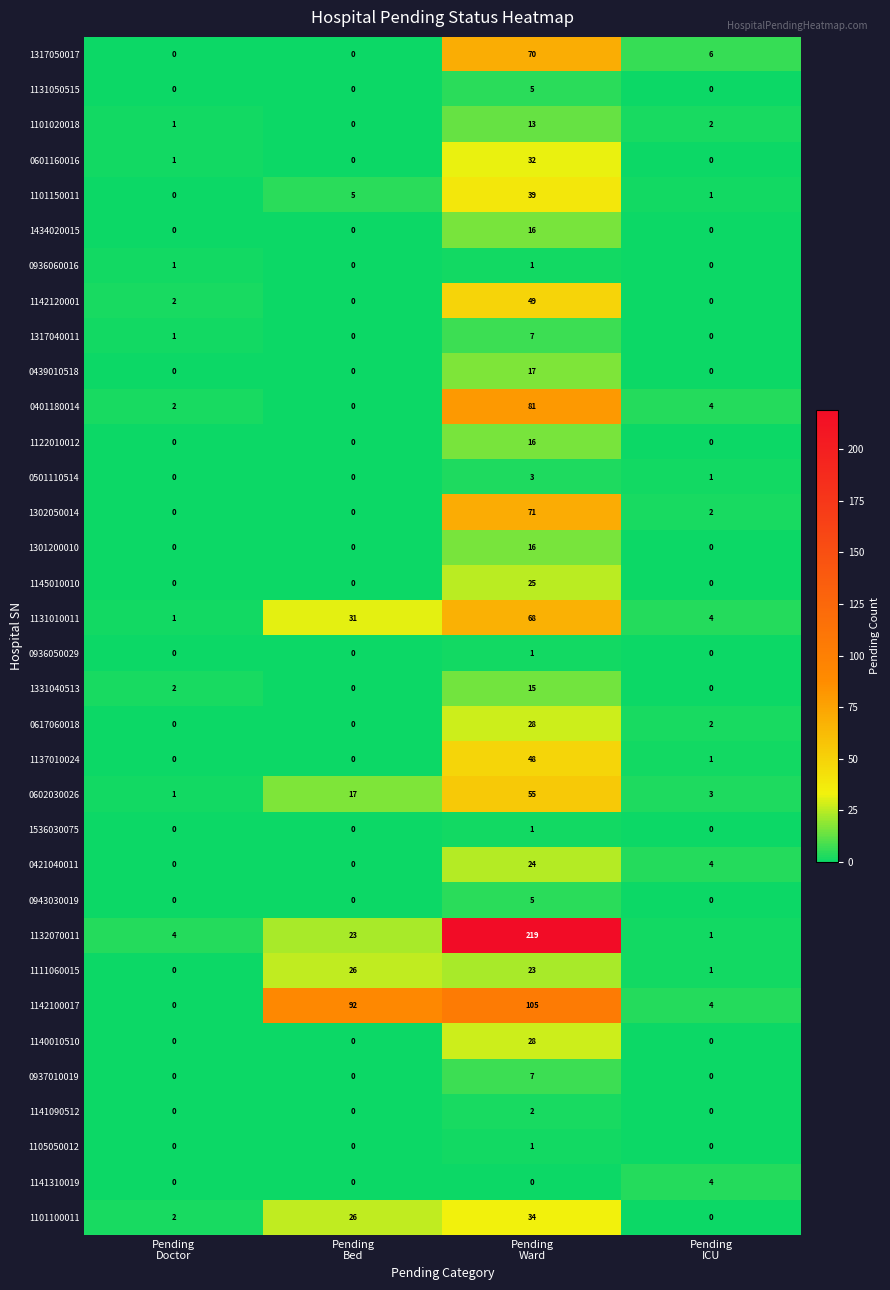

Count the 1331040513 values in the range 0 to 15.

4